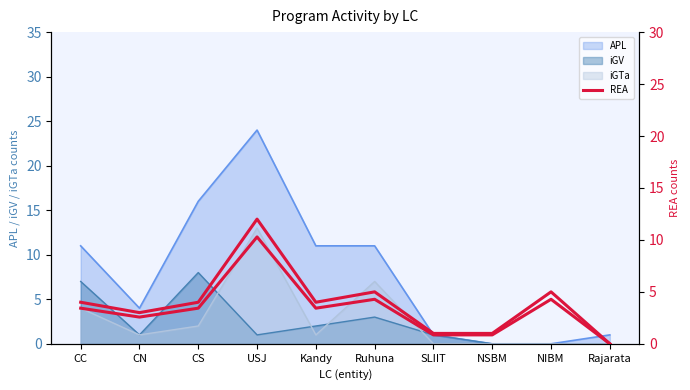

What is the label of the 5th point from the right?

Ruhuna